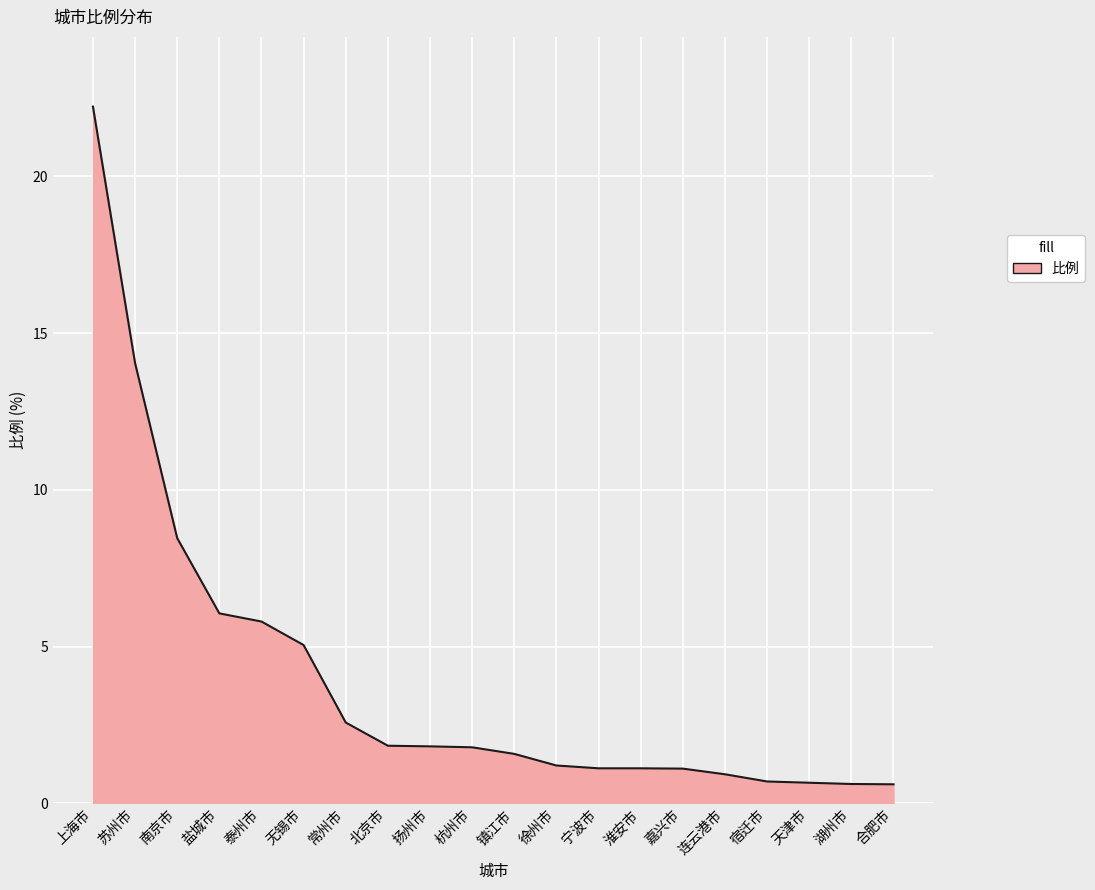

What is the change in value from 镇江市 to 天津市?

-0.9